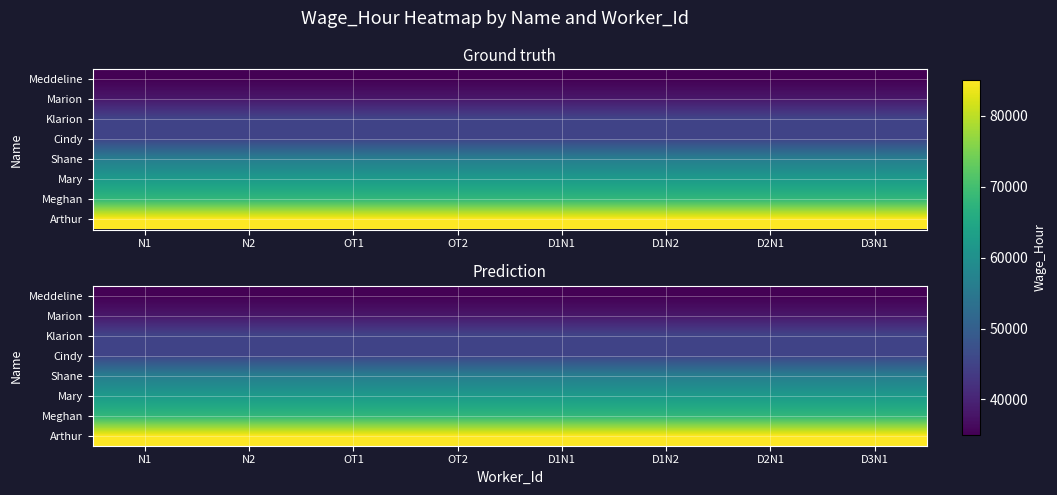

What is the average value of the Meddeline series?

35000